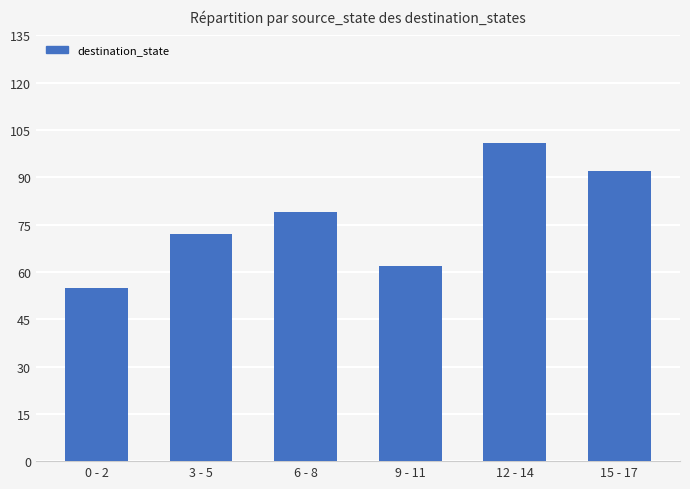

Is it true that the value at 12 - 14 is 171?

False